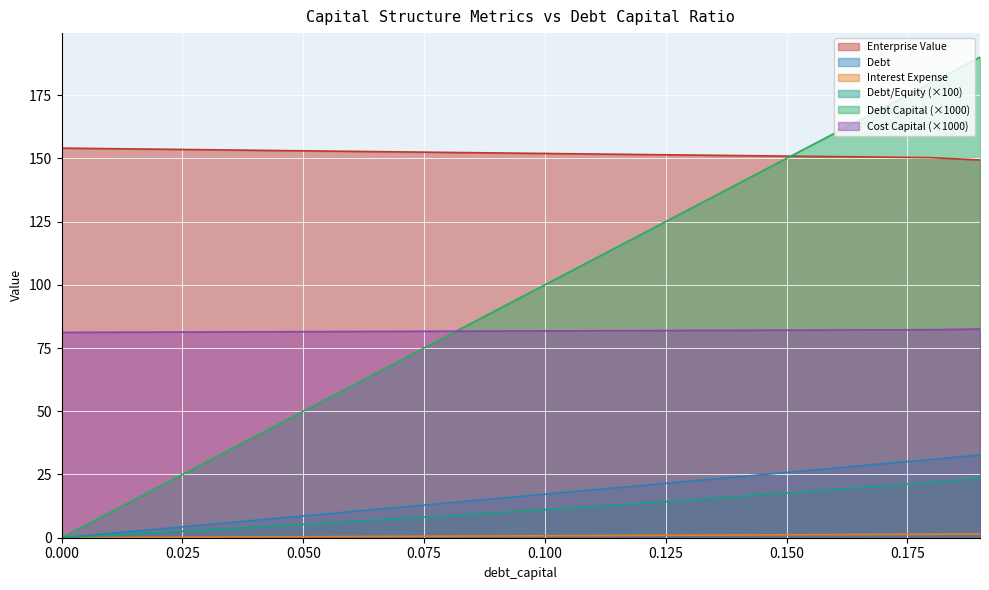

What is the maximum value shown in the chart?

190.0